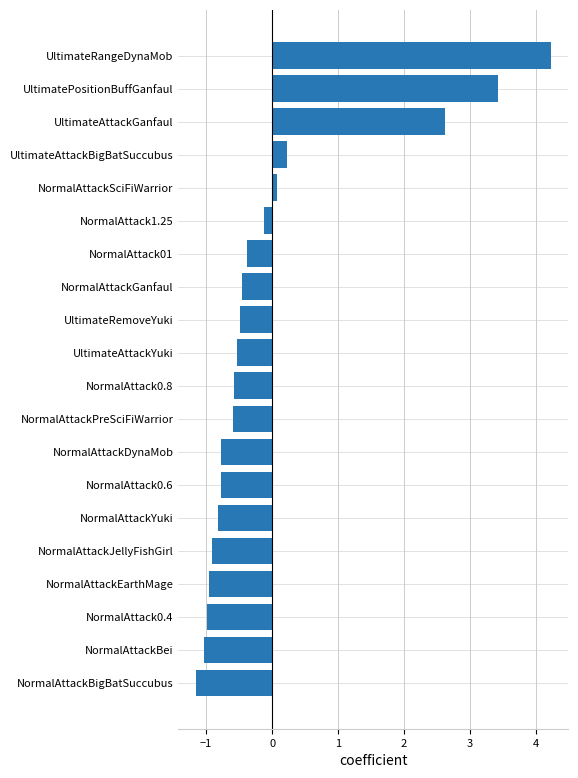

How many bars are there in total?

20